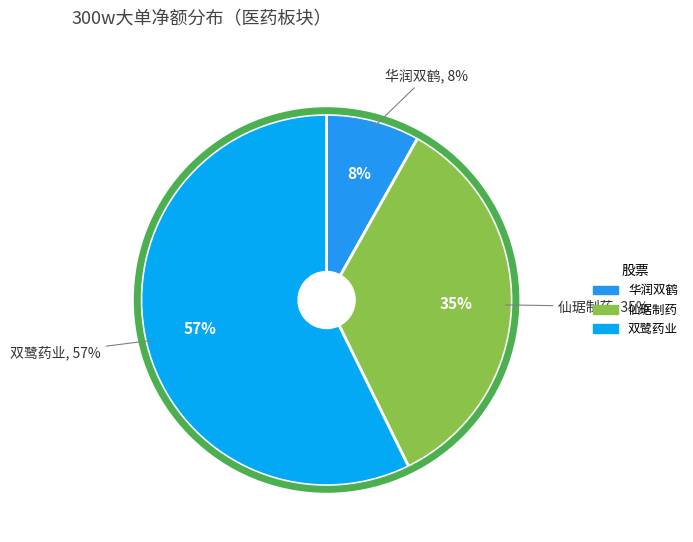

Is it true that 益盛药业 is 1% of the pie?

False